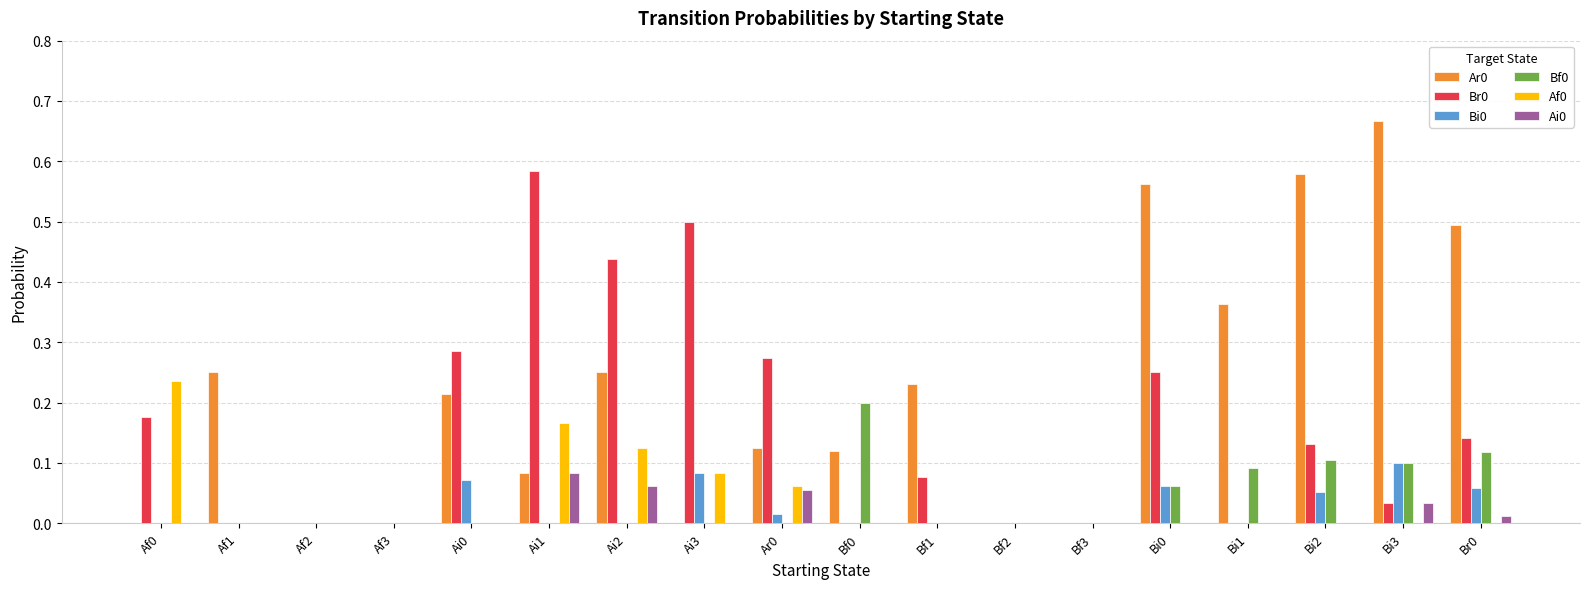

Count the number of data series in this chart.

6